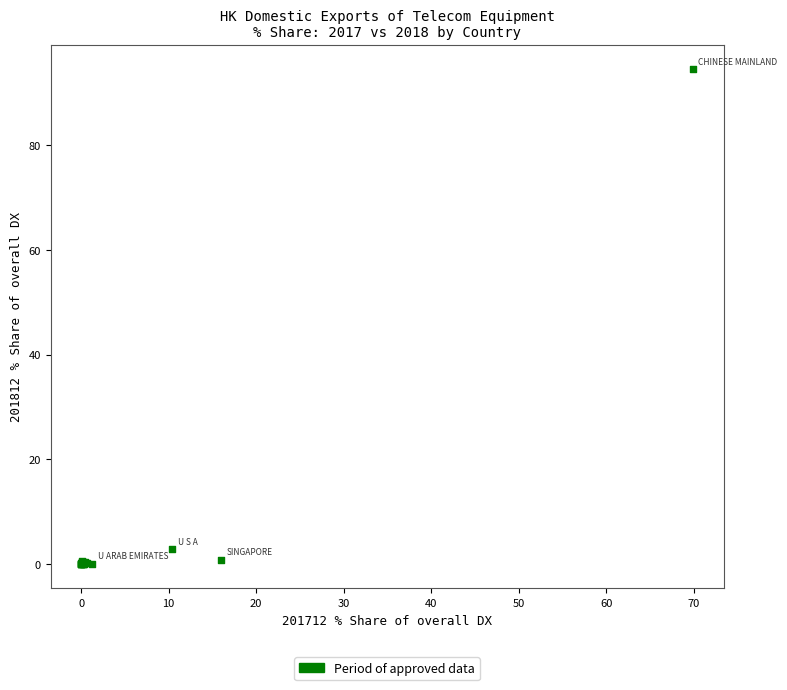

What Y value in the scatter plot is closest to 47?

2.7